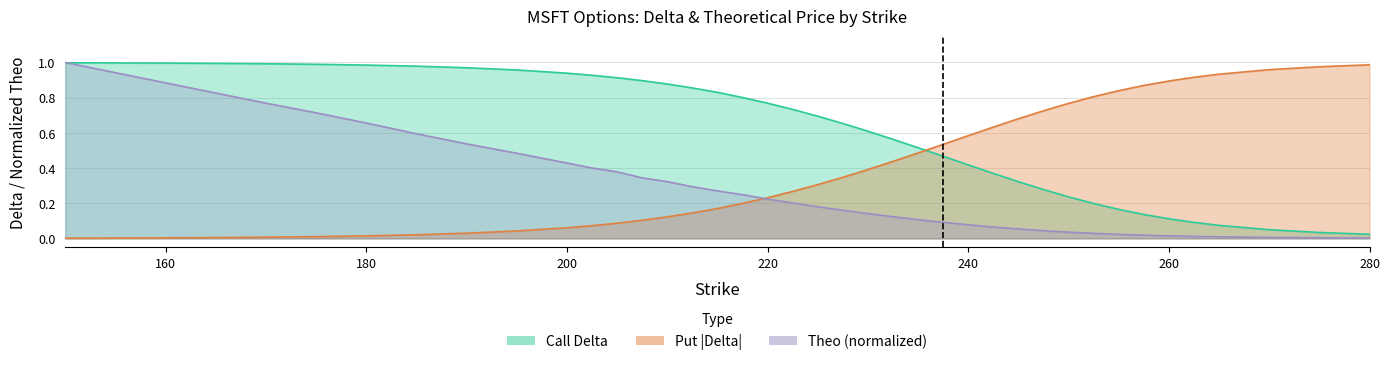

After their last crossing, which series has the higher values: delta_c or theo_c?

delta_c